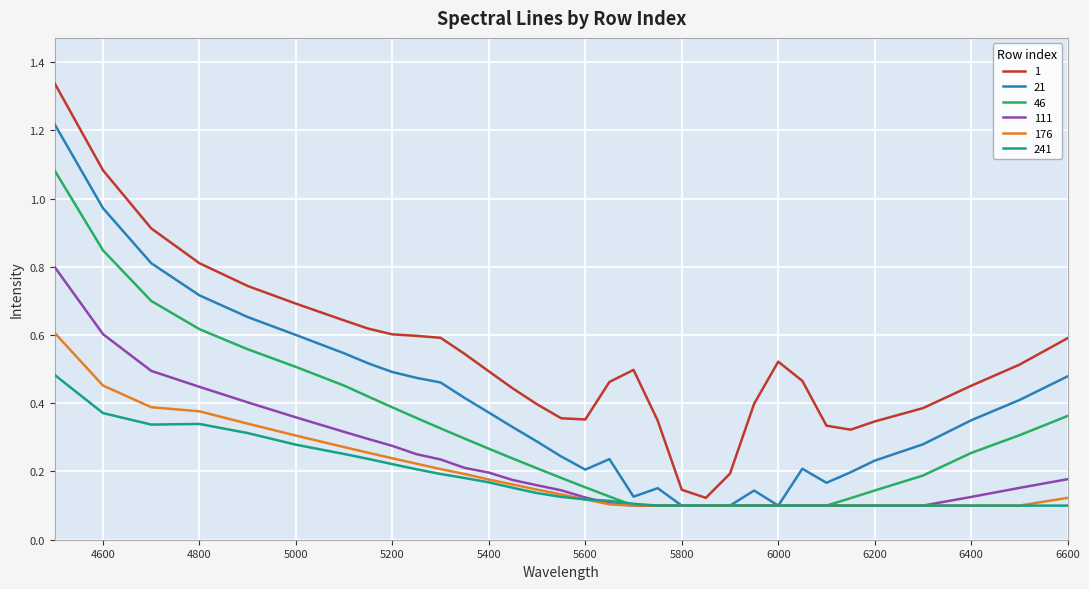

List the series in order of their peak value, highest first.

1, 21, 46, 111, 176, 241